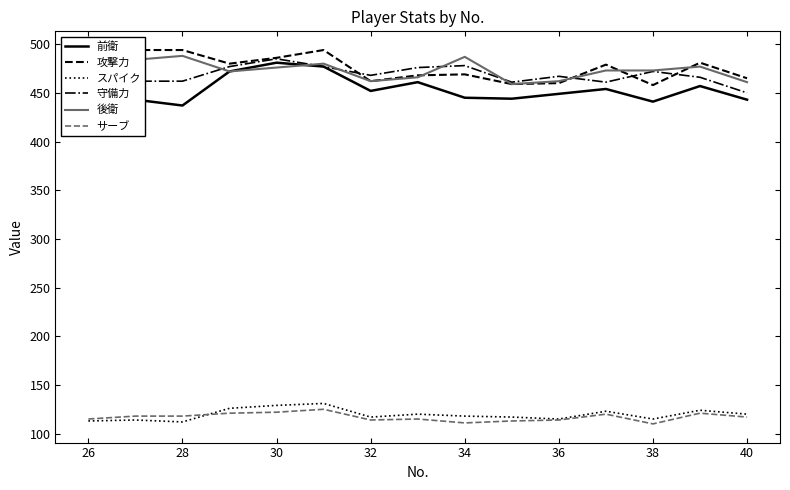

True or false: スパイク and 前衛 cross at least once.

False